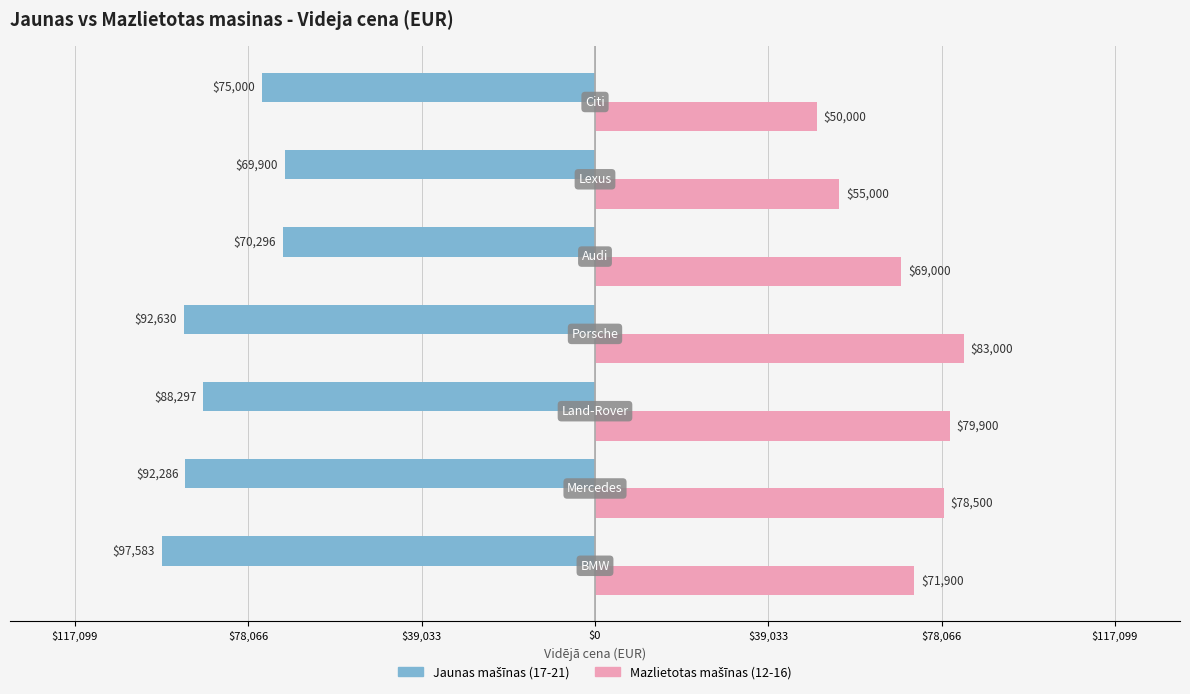

Reading right to left, list all the values displayed in this chart.

Jaunas mašīnas (17-21): $117,099=-75000	$78,066=-69900	$39,033=-70296	$0=-92630	$39,033=-88297	$78,066=-92286	$117,099=-97583
Mazlietotas mašīnas (12-16): $117,099=50000	$78,066=55000	$39,033=69000	$0=83000	$39,033=79900	$78,066=78500	$117,099=71900